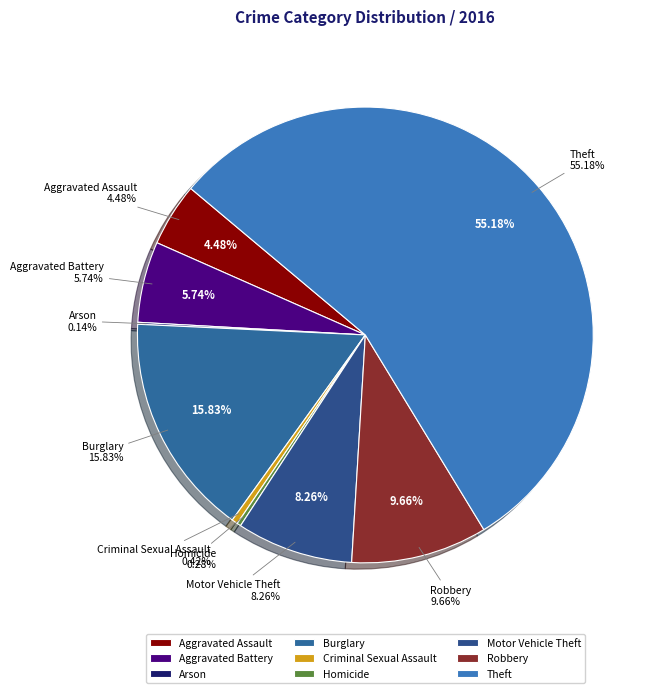

What portion of the pie excludes Homicide?

99.7%